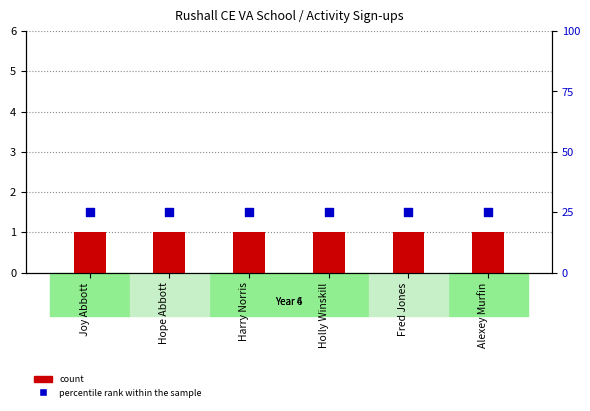

What are all the series names shown in the legend?

count, percentile rank within the sample